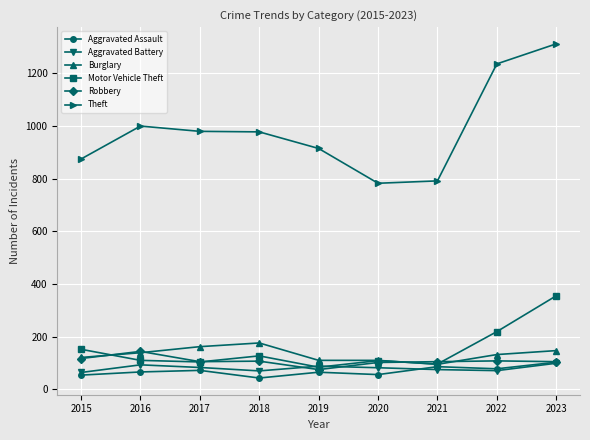

What is the value of the Motor Vehicle Theft point at the 9th from the left?

355